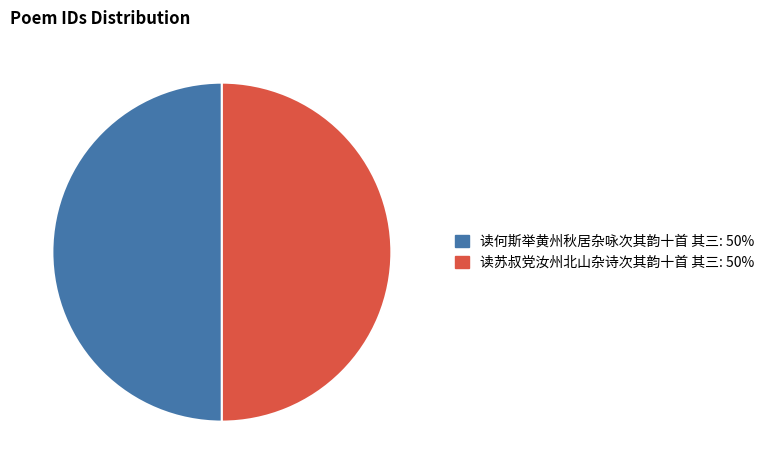

Is the sum of 读何斯举黄州秋居杂咏次其韵十首 其三 and 读苏叔党汝州北山杂诗次其韵十首 其三 greater than half?

Yes